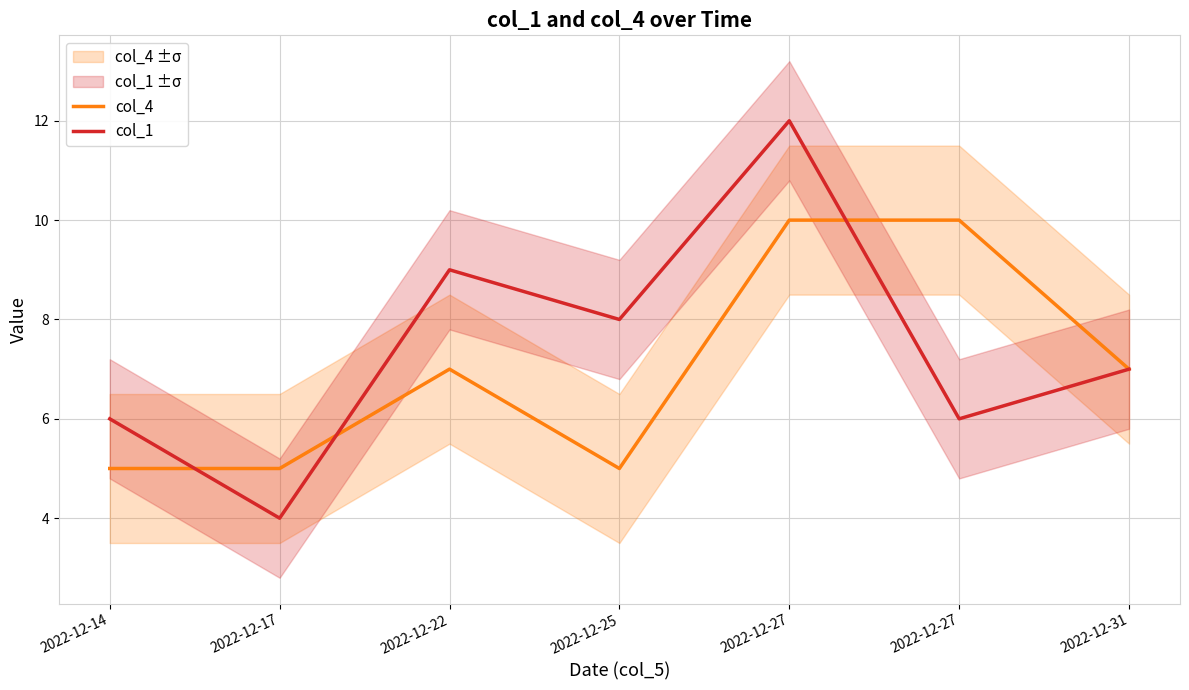

Which series has the largest total across all categories?

col_1